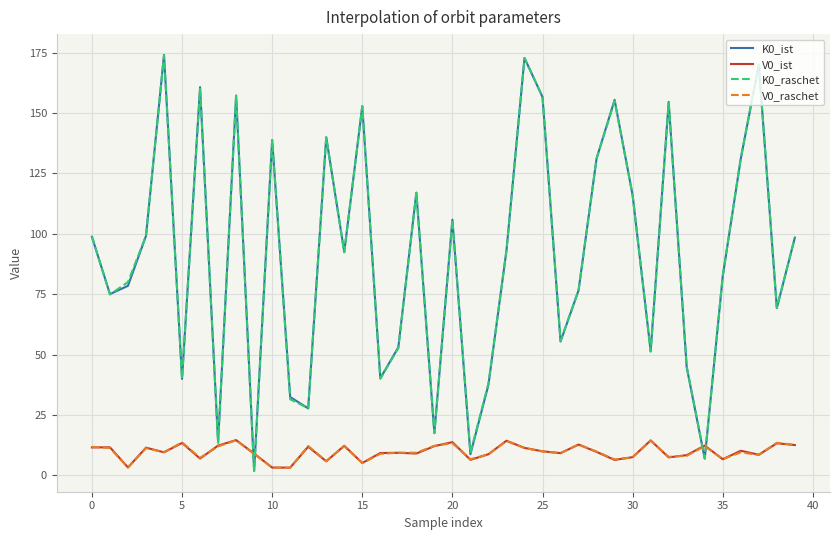

What is the maximum value for K0_raschet?

173.9